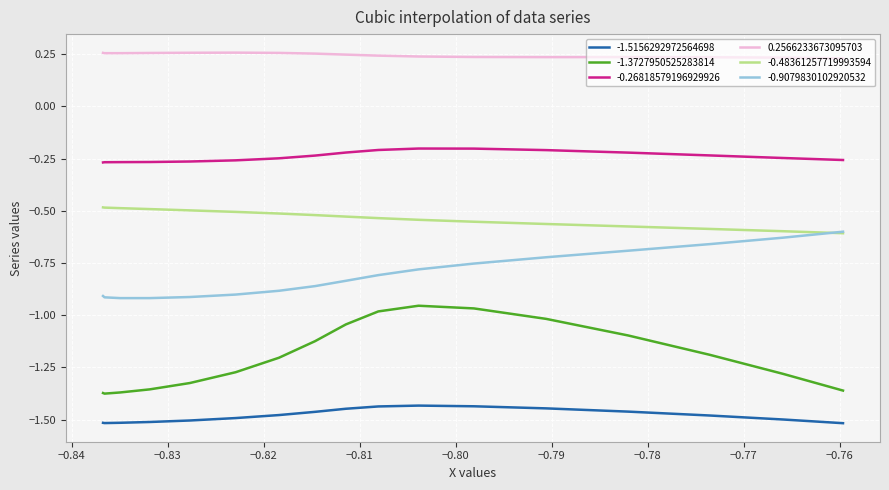

True or false: 0.2566233673095703 and -1.5156292972564698 cross at least once.

False